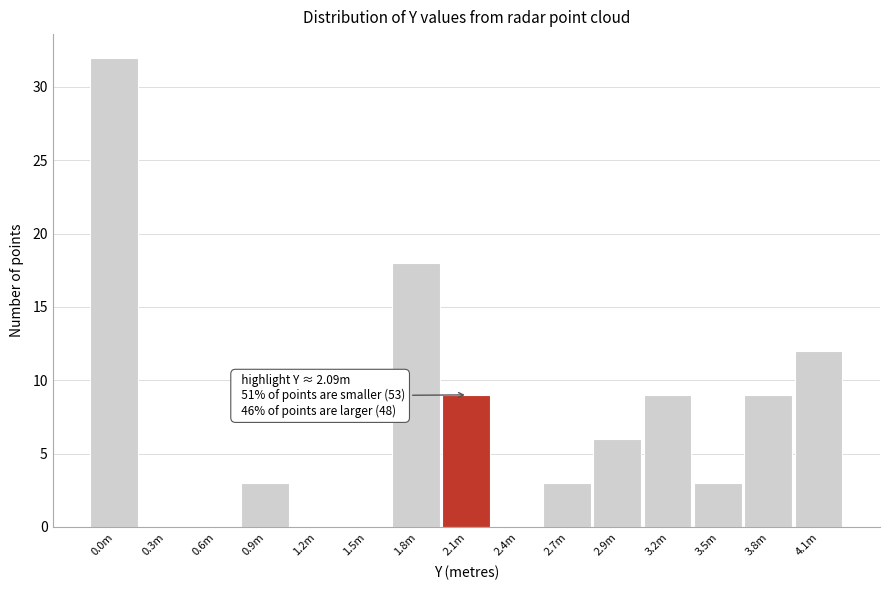

Reading right to left, list all the values displayed in this chart.

4.1m=12	3.8m=9	3.5m=3	3.2m=9	2.9m=6	2.7m=3	2.4m=0	2.1m=9	1.8m=18	1.5m=0	1.2m=0	0.9m=3	0.6m=0	0.3m=0	0.0m=32